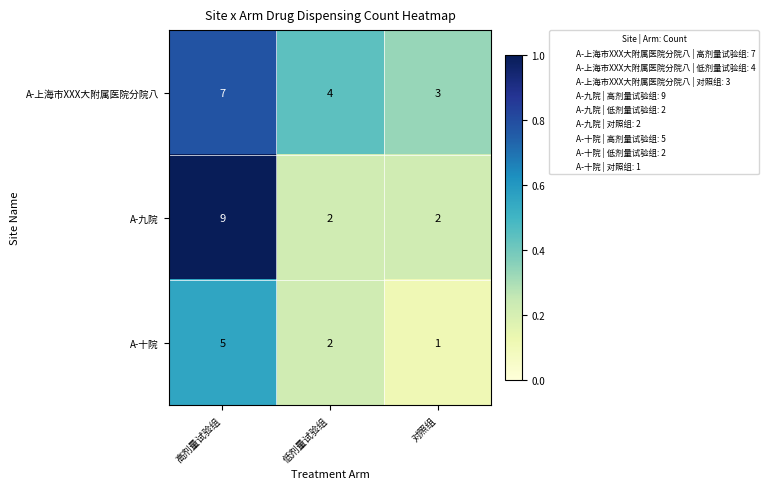

Reading left to right, what are all the values shown in this chart?

A-上海市XXX大附属医院分院八: 7	4	3
A-九院: 9	2	2
A-十院: 5	2	1